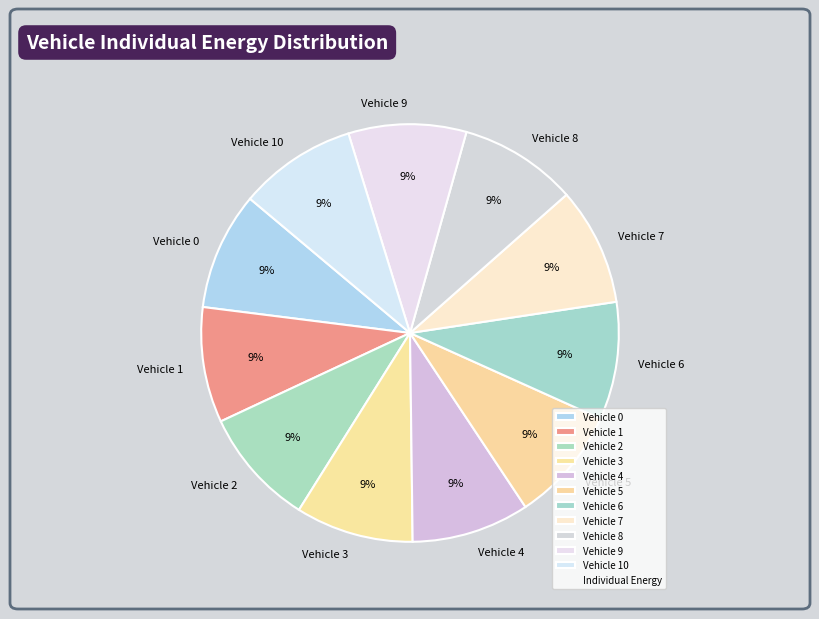

Is Vehicle 9 the majority of the pie?

No